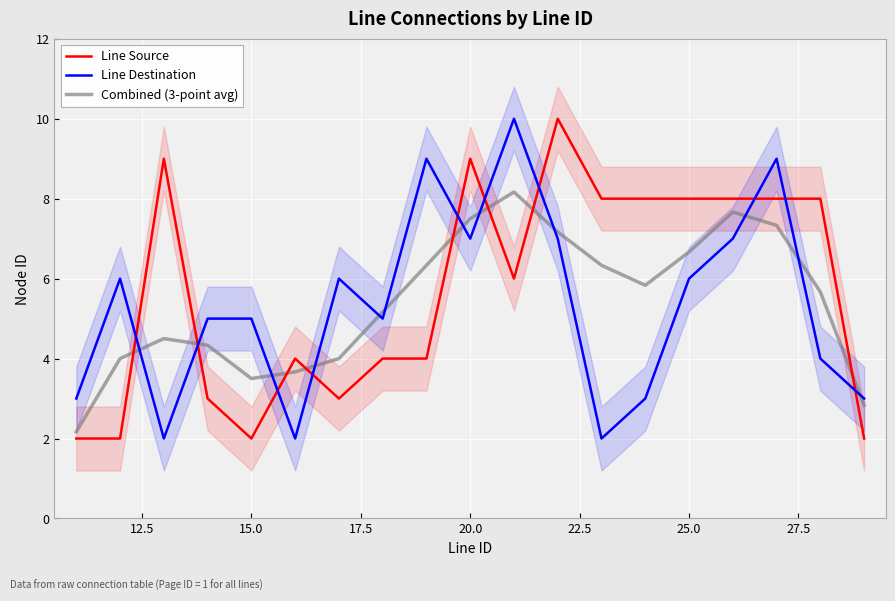

How many data points does each series have?

19